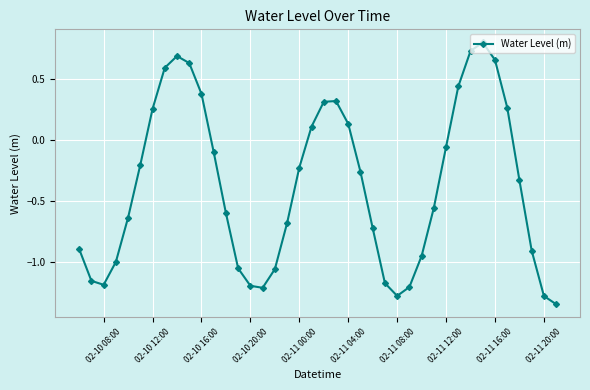

What is the difference between the maximum and minimum values?

2.1